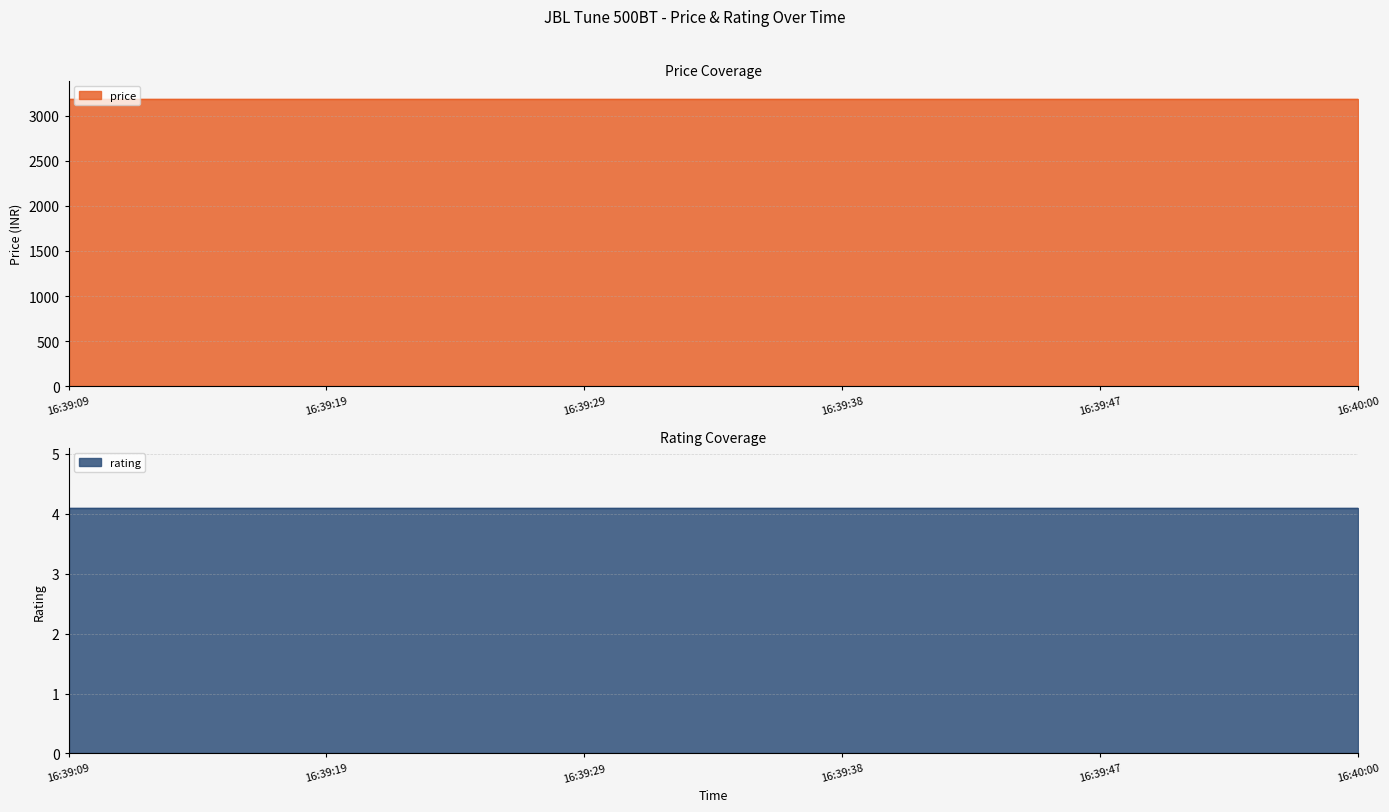

How many distinct data groups are displayed?

2